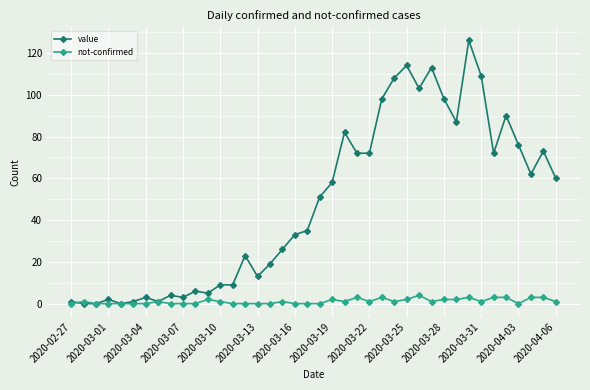

Which series has the largest total across all categories?

value